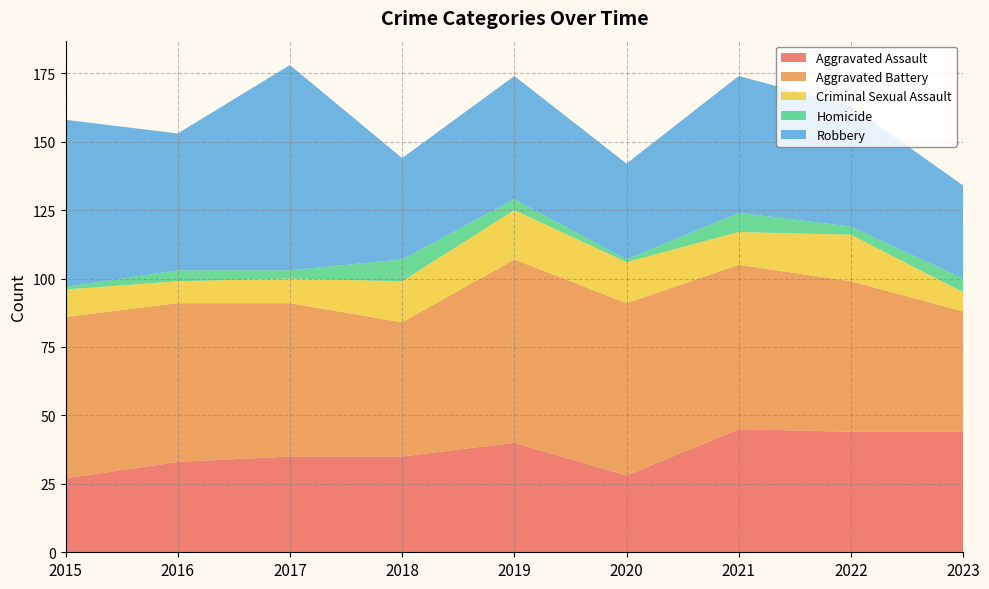

Reading left to right, extract all data points from this chart.

Aggravated Assault: 2015=27	2016=33	2017=35	2018=35	2019=40	2020=28	2021=45	2022=44	2023=44
Aggravated Battery: 2015=59	2016=58	2017=56	2018=49	2019=67	2020=63	2021=60	2022=55	2023=44
Criminal Sexual Assault: 2015=10	2016=8	2017=9	2018=15	2019=18	2020=15	2021=12	2022=17	2023=7
Homicide: 2015=1	2016=4	2017=3	2018=8	2019=4	2020=1	2021=7	2022=3	2023=5
Robbery: 2015=61	2016=50	2017=75	2018=37	2019=45	2020=35	2021=50	2022=44	2023=34